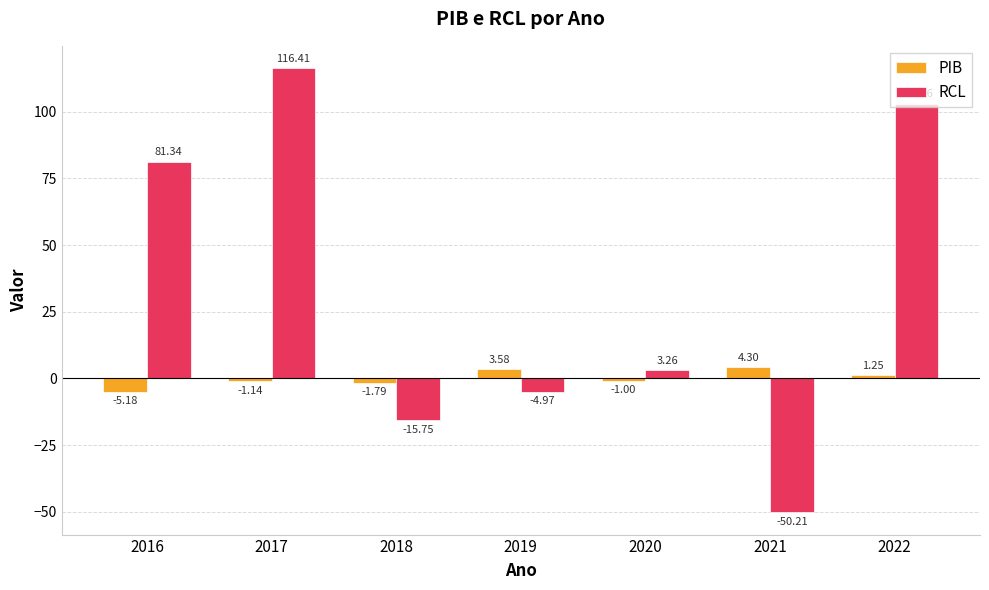

List the series in order of their overall mean, lowest first.

PIB, RCL